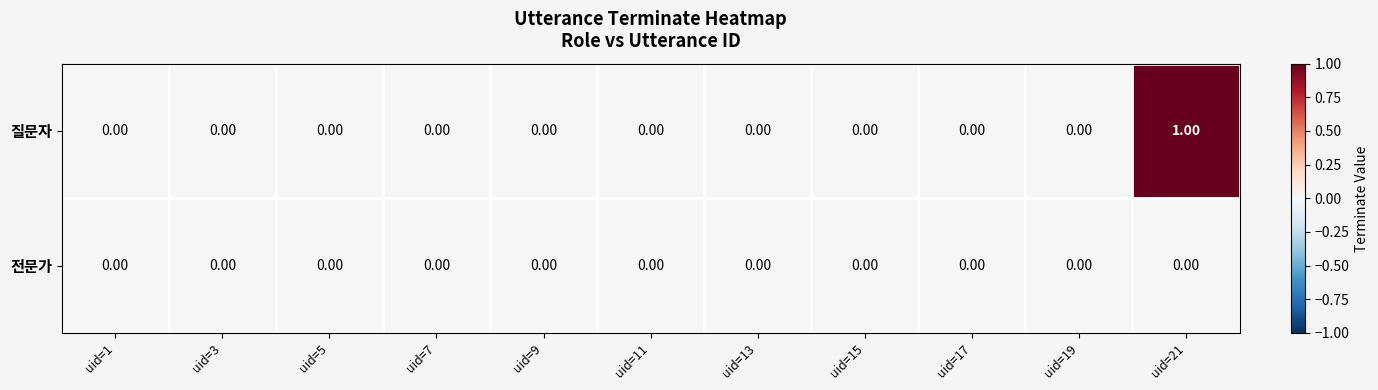

Which series has the largest range (max minus min)?

질문자